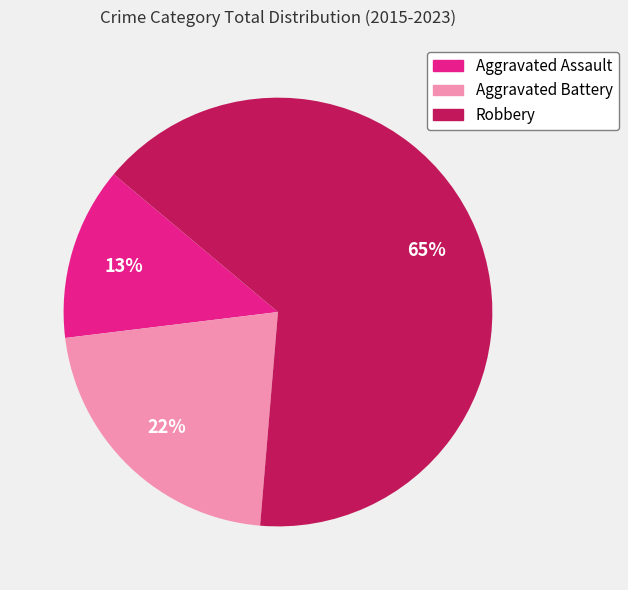

Does any single category account for the majority?

Yes